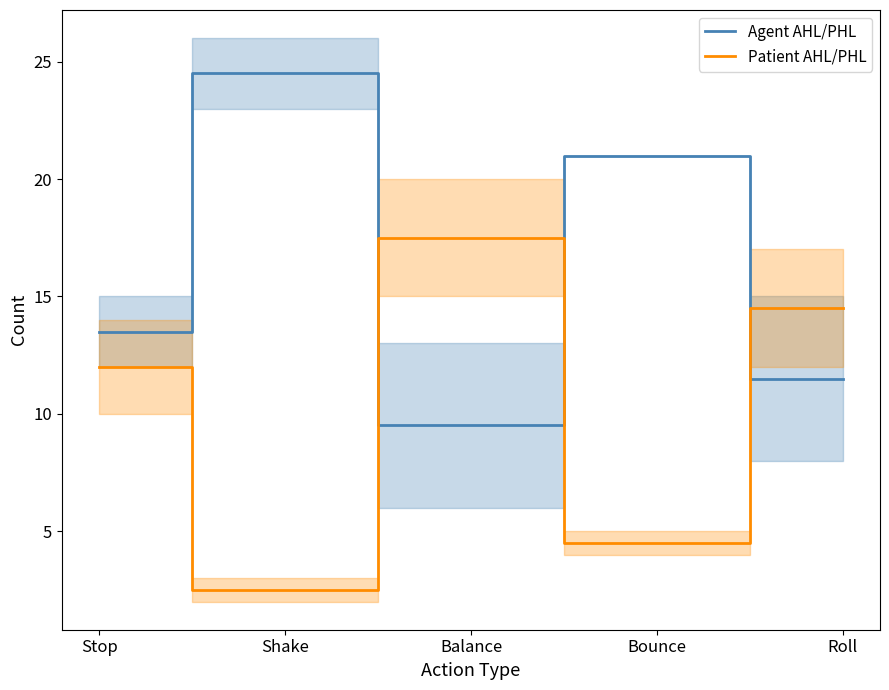

What position from the left is Bounce?

4